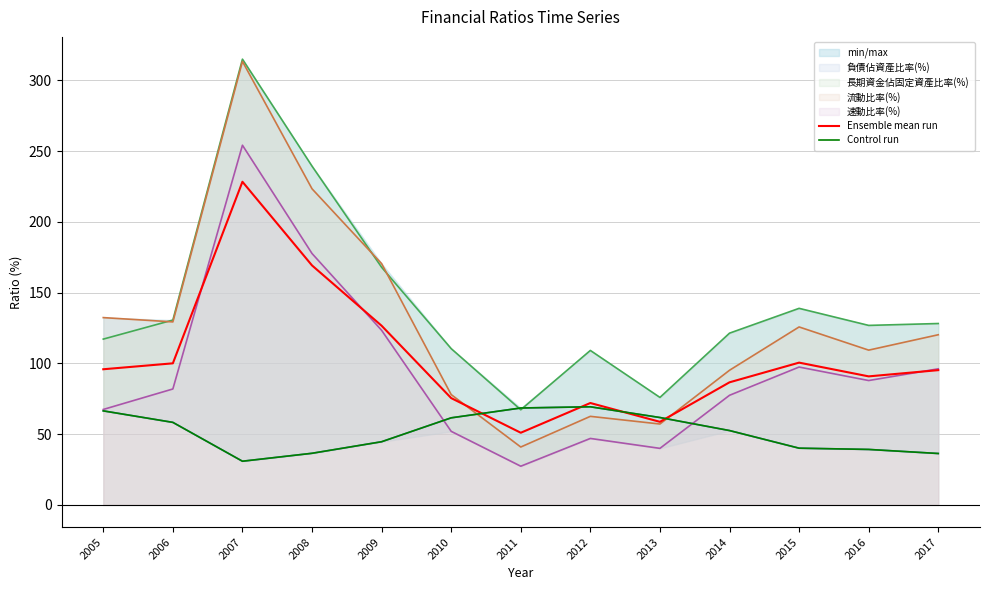

True or false: Control run has a value of 68.4 at 2011.

True